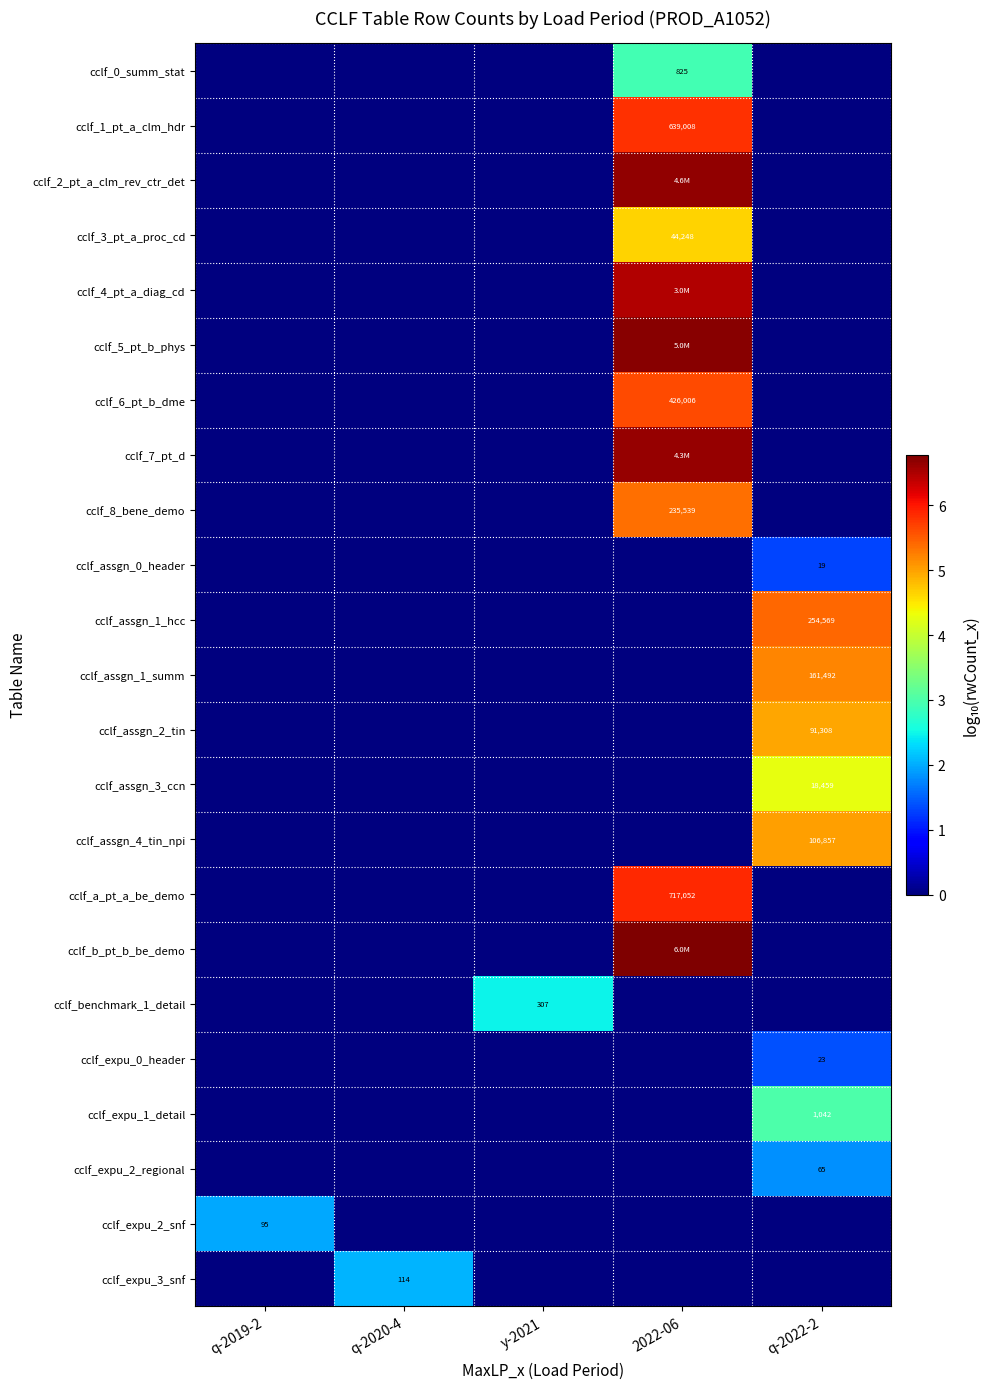

What is the difference between the cclf_8_bene_demo values at q-2019-2 and 2022-06?

5.4